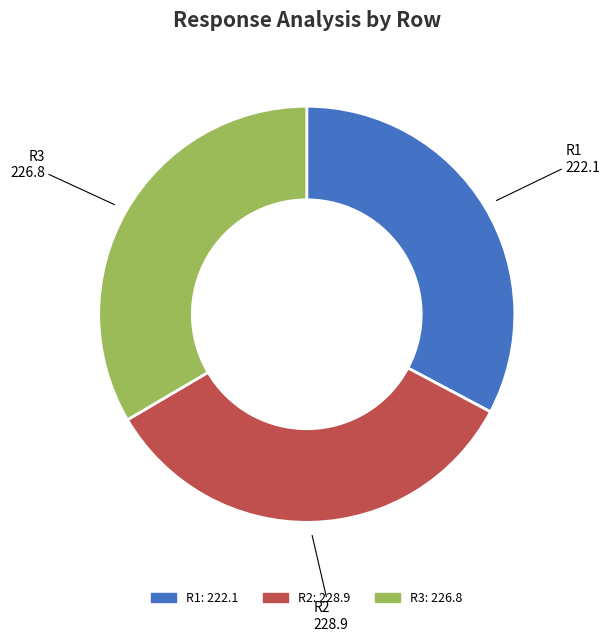

Approximately how many times larger is the value at R1 compared to R3?

1.0